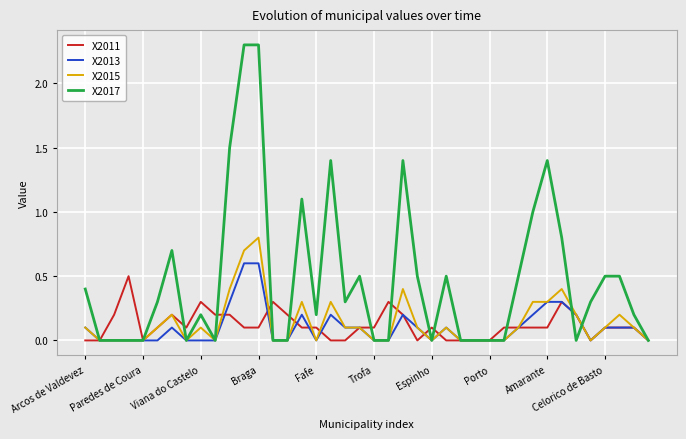

What is the greatest value displayed?

2.3